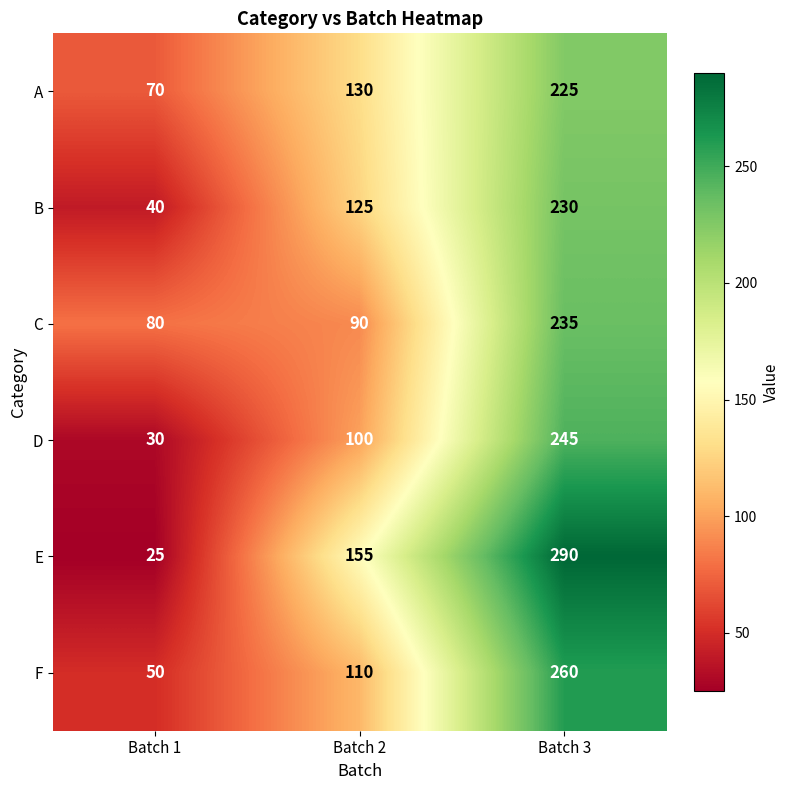

The A series shows 130 at Batch 2. True or false?

True